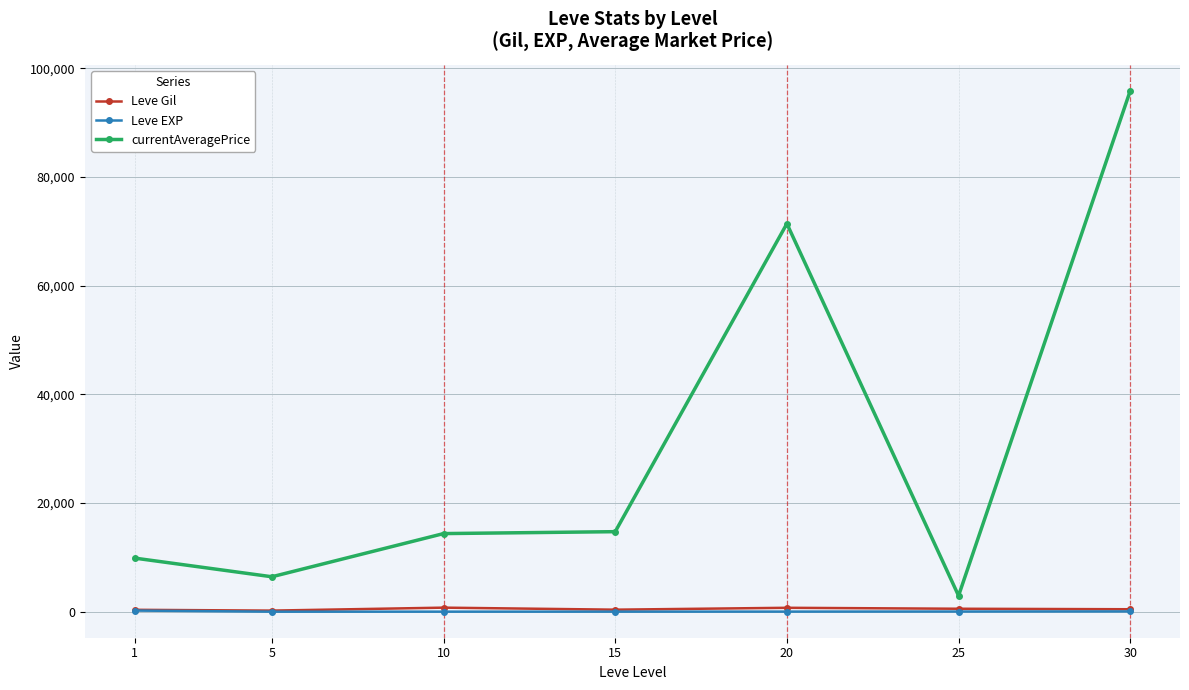

Which series changed the most between 1 and 30?

currentAveragePrice